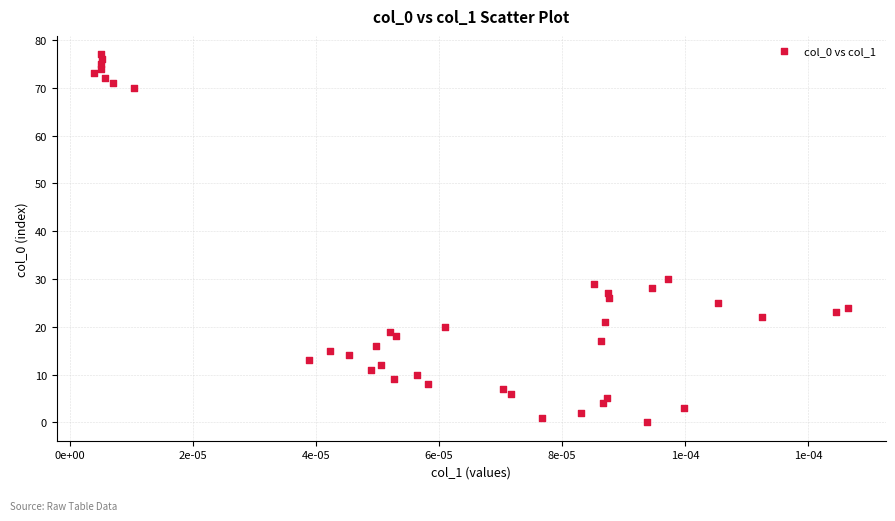

What is the range of Y values (max minus min)?

77